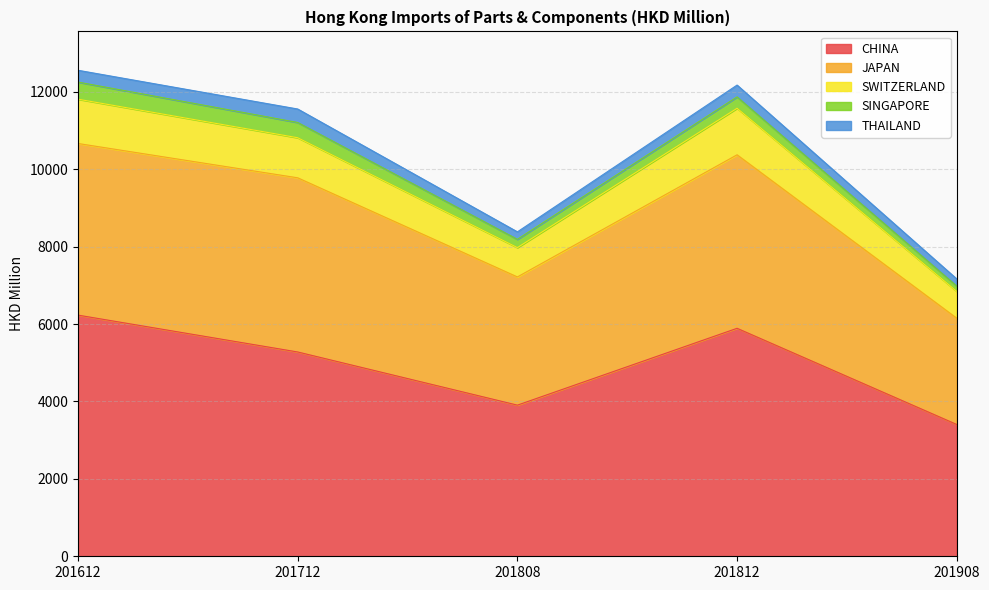

What is the total value across all series at 201712?

11555.0